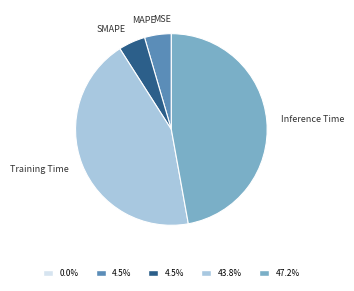

Is Inference Time the majority of the pie?

No